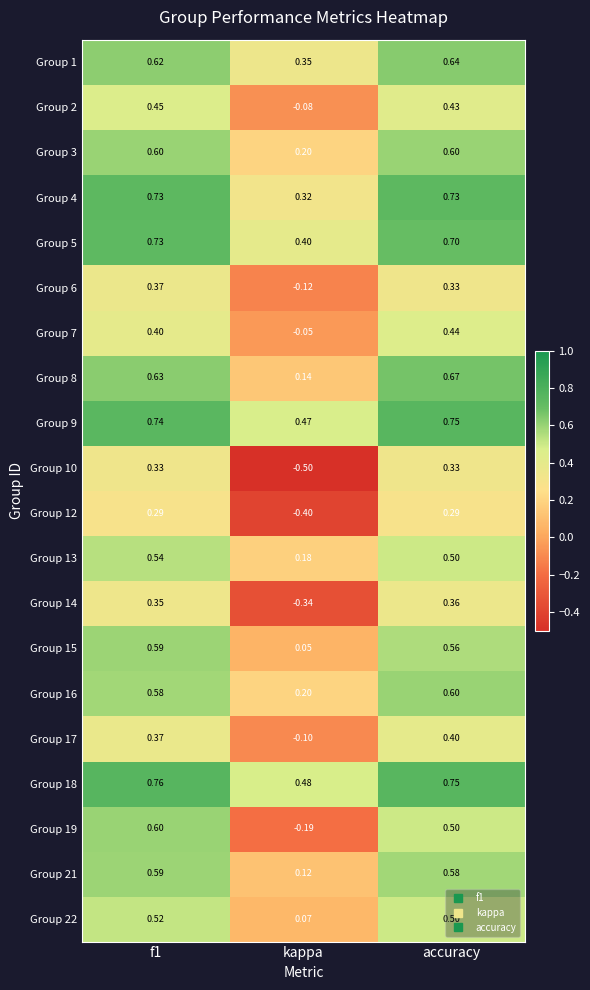

Is the value of Group 6 at kappa greater than the value of Group 8 at kappa?

No